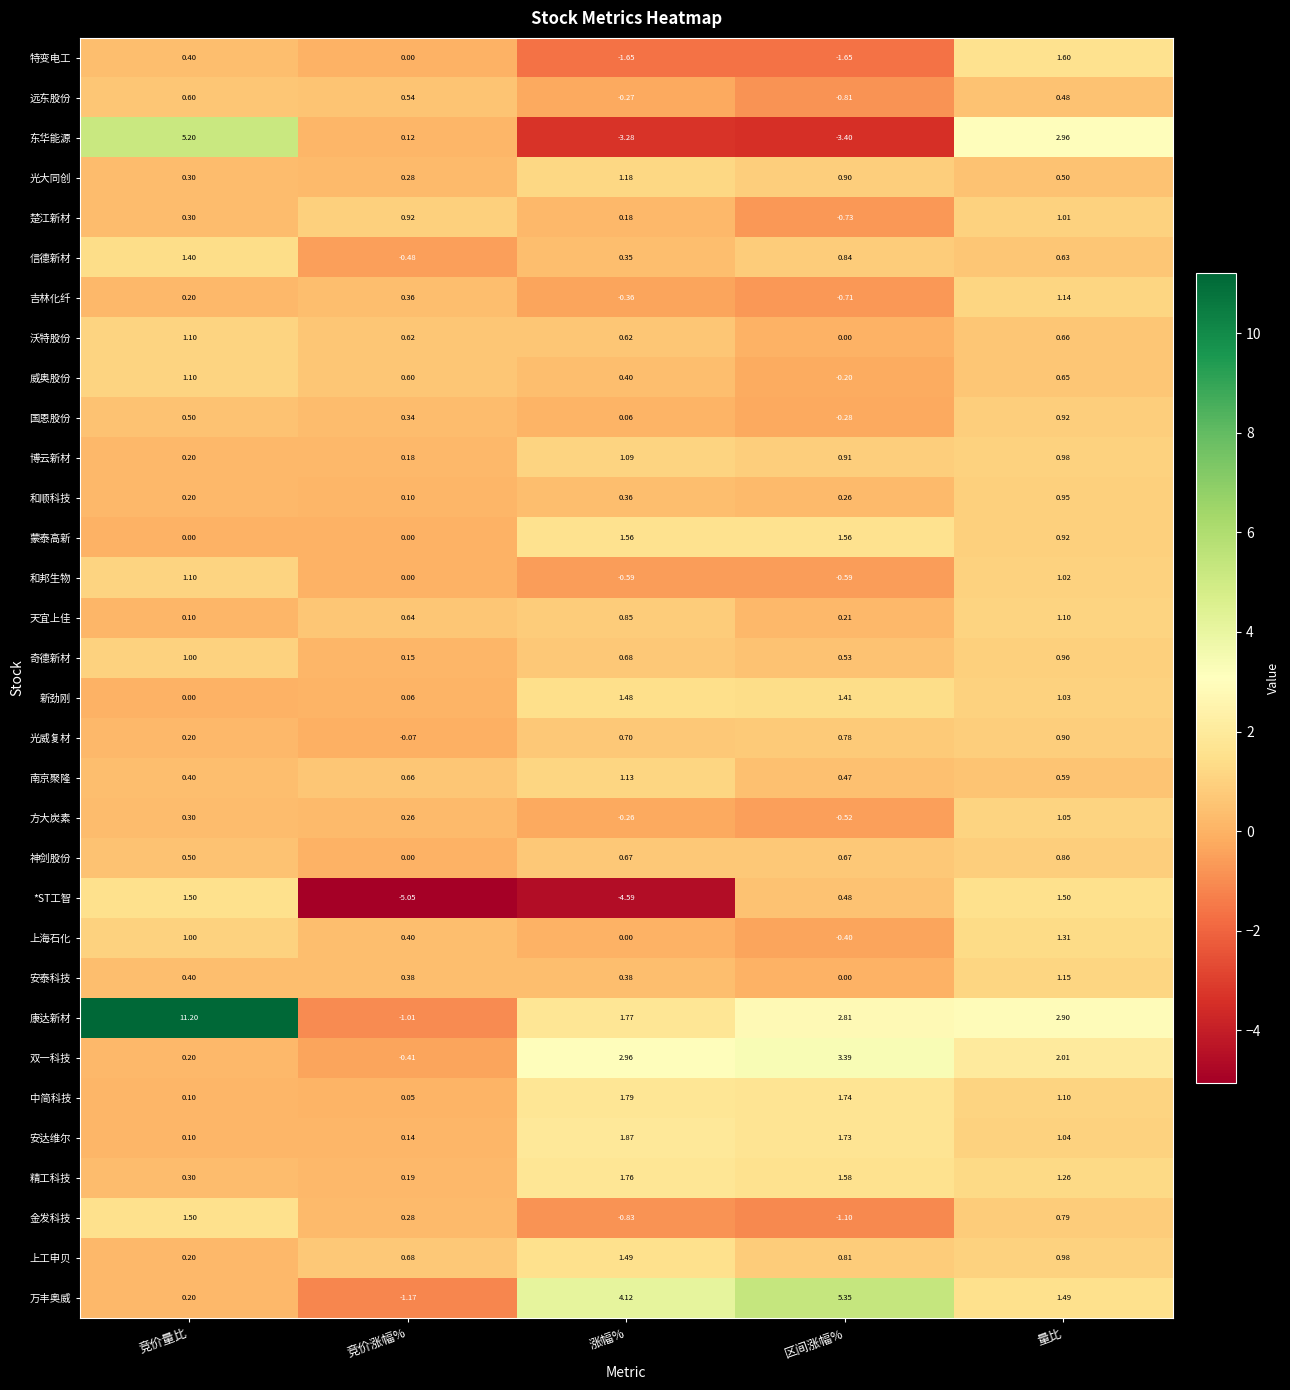

At which label does 南京聚隆 reach its peak?

涨幅%